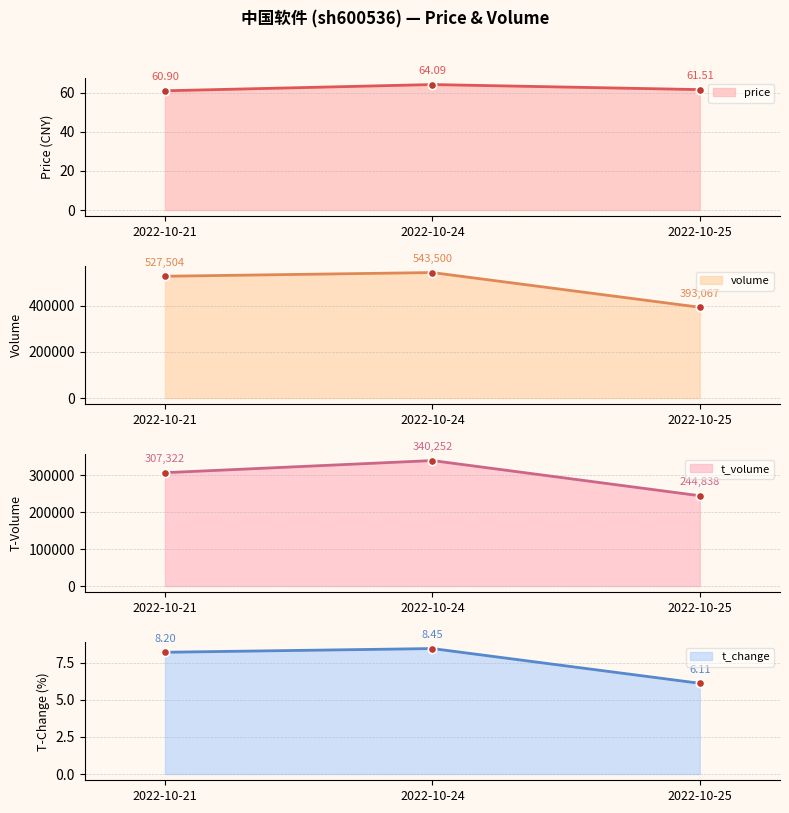

How many lines are shown in the chart?

4